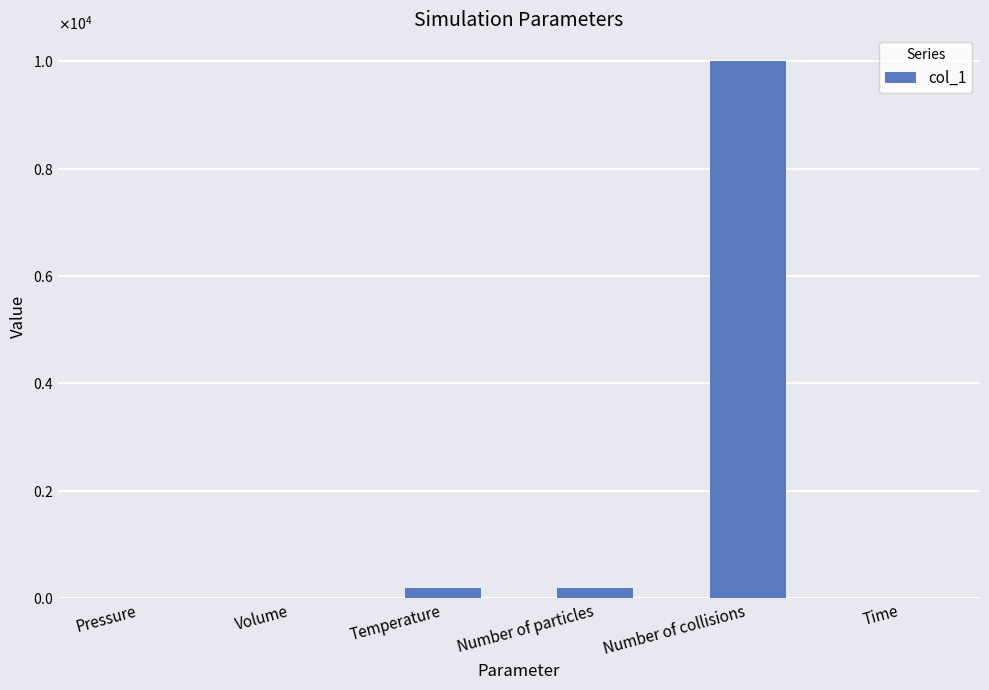

What is the greatest value displayed?

10000.0